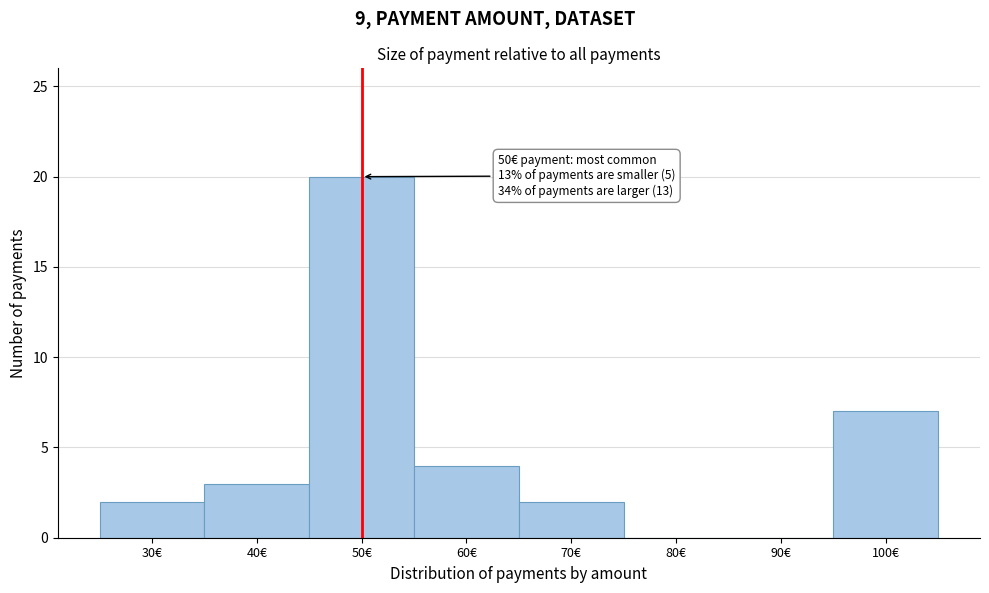

Over which range of the x-axis is the bar tallest?

45 to 55